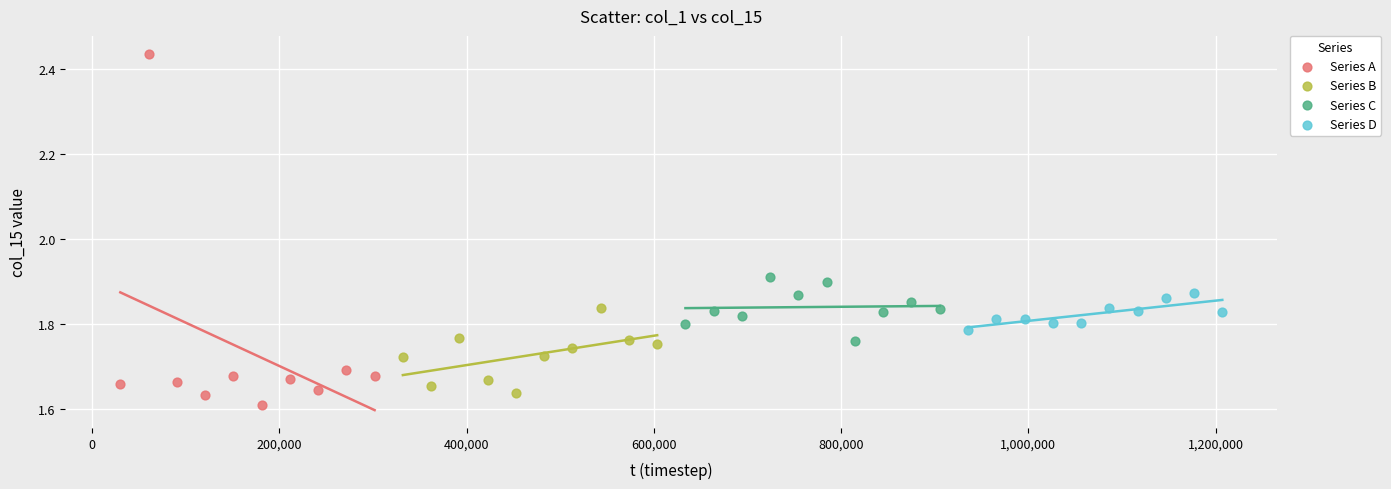

Which series has the widest spread of Y values?

Series A